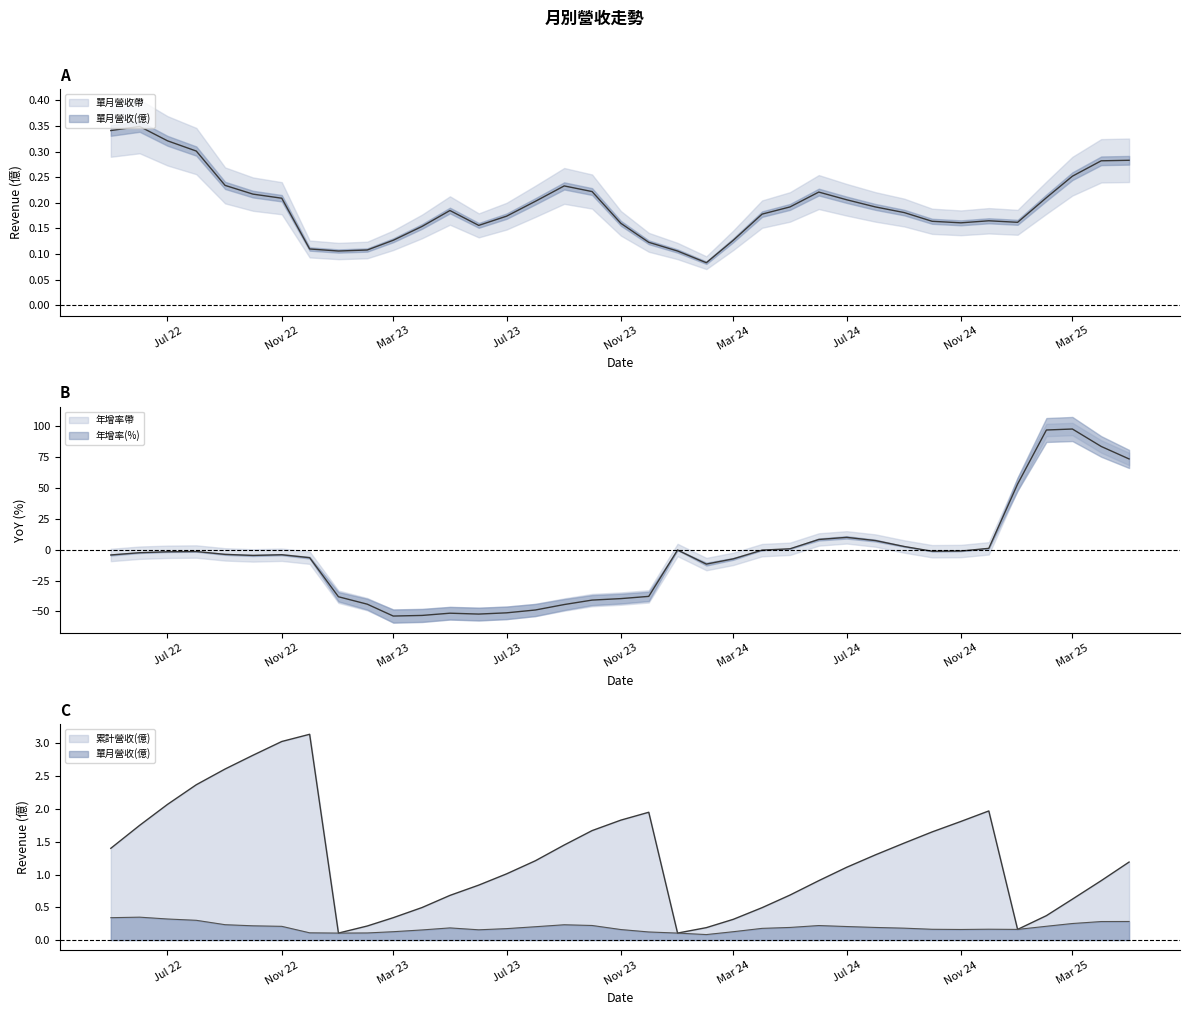

What are all the series names shown in the legend?

單月營收(億), 累計營收(億), 年增率(%)